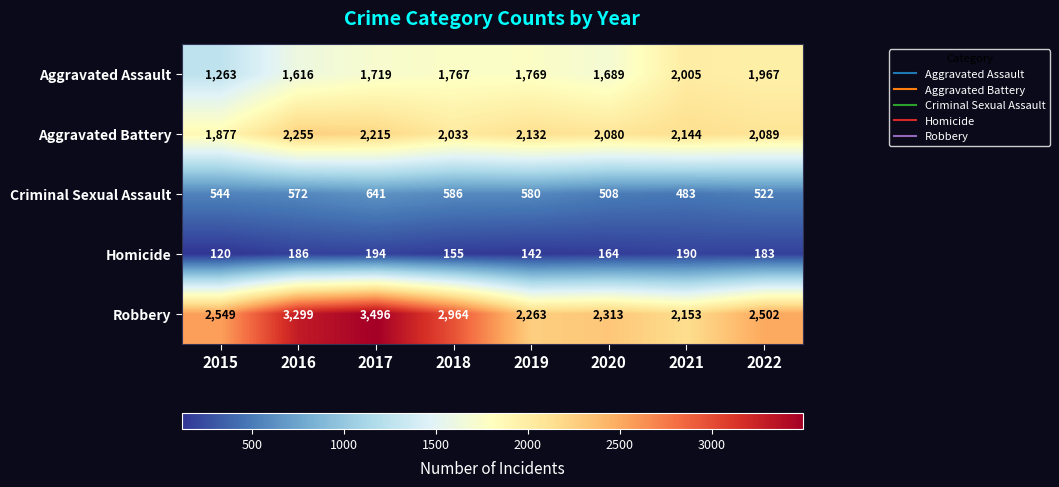

How many data points does each series have?

8